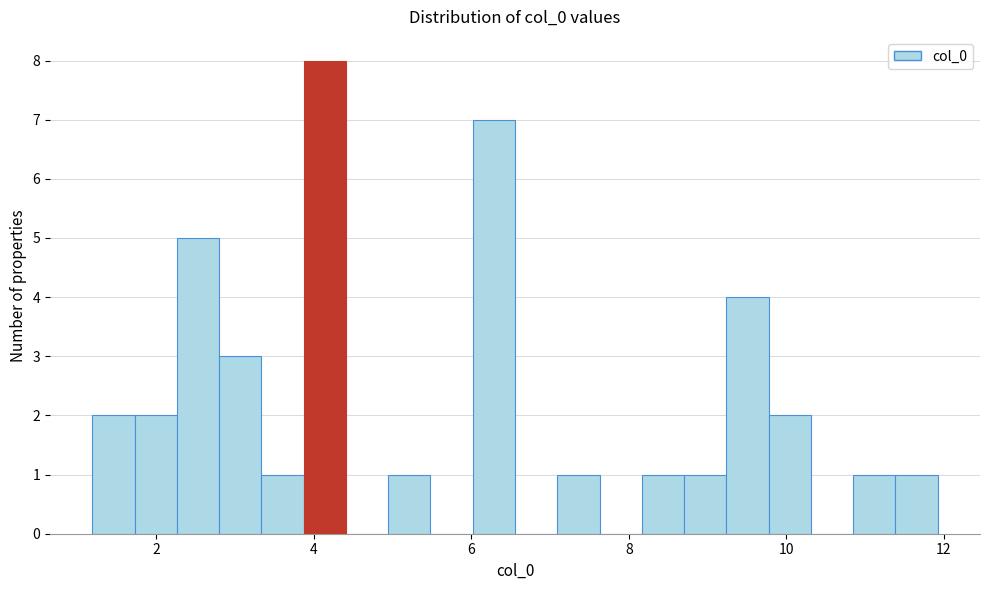

Read against the x-axis, roughly where is the centre of the tallest bar?

4.2